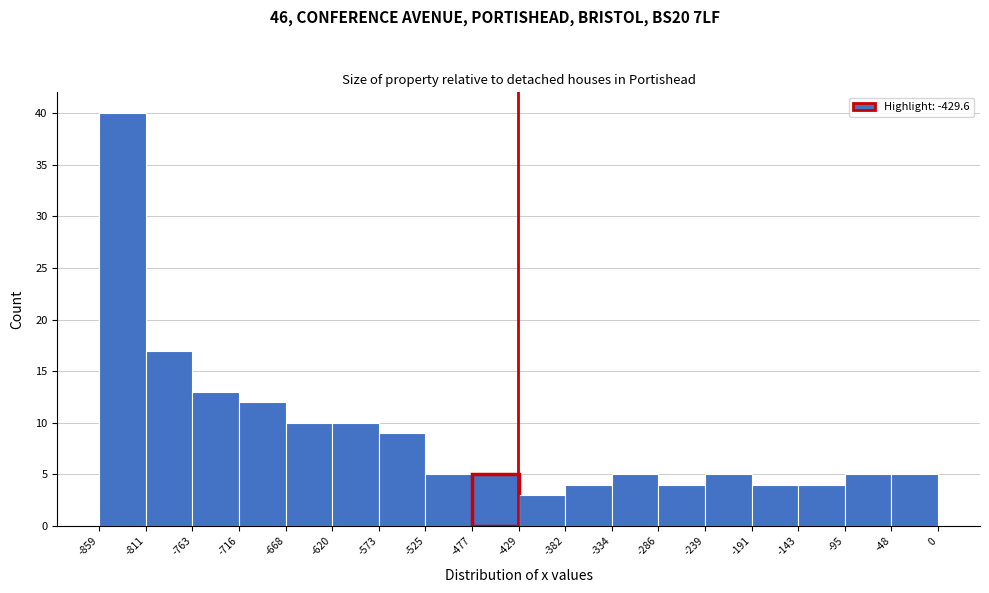

Reading left to right, transcribe this chart: for each bar, give the range it covers on the x-axis and its height. The values are not printed on the chart, so give them approximately, as read against the axis.

-859 to -811: 40
-811 to -763: 17
-763 to -716: 13
-716 to -668: 12
-668 to -620: 10
-620 to -573: 10
-573 to -525: 9
-525 to -477: 5
-477 to -429: 5
-429 to -382: 3
-382 to -334: 4
-334 to -286: 5
-286 to -239: 4
-239 to -191: 5
-191 to -143: 4
-143 to -95: 4
-95 to -48: 5
-48 to 0: 5